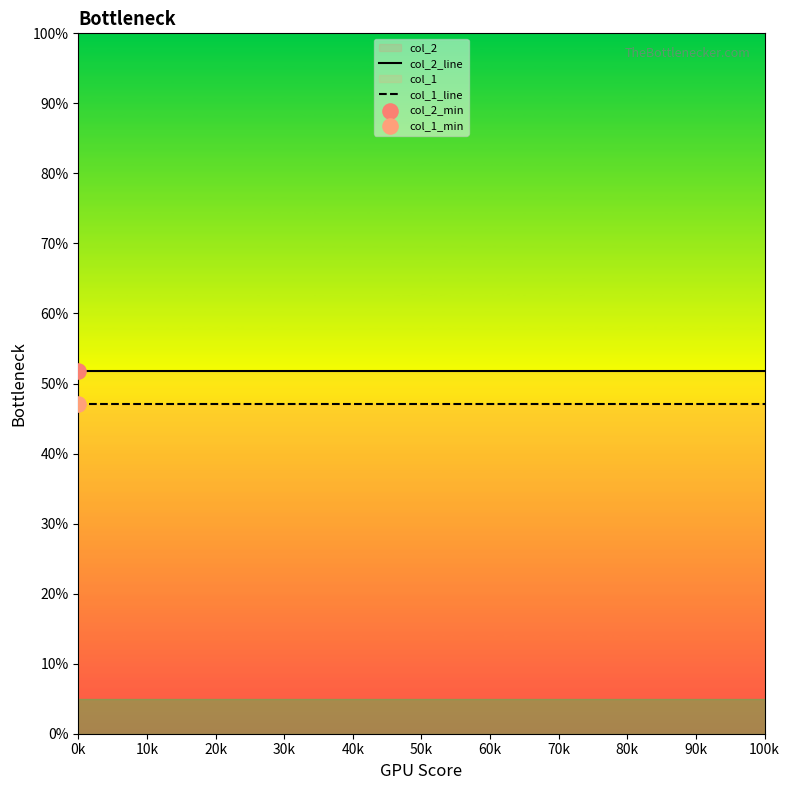

At which category is the sum across all series the highest?

0k